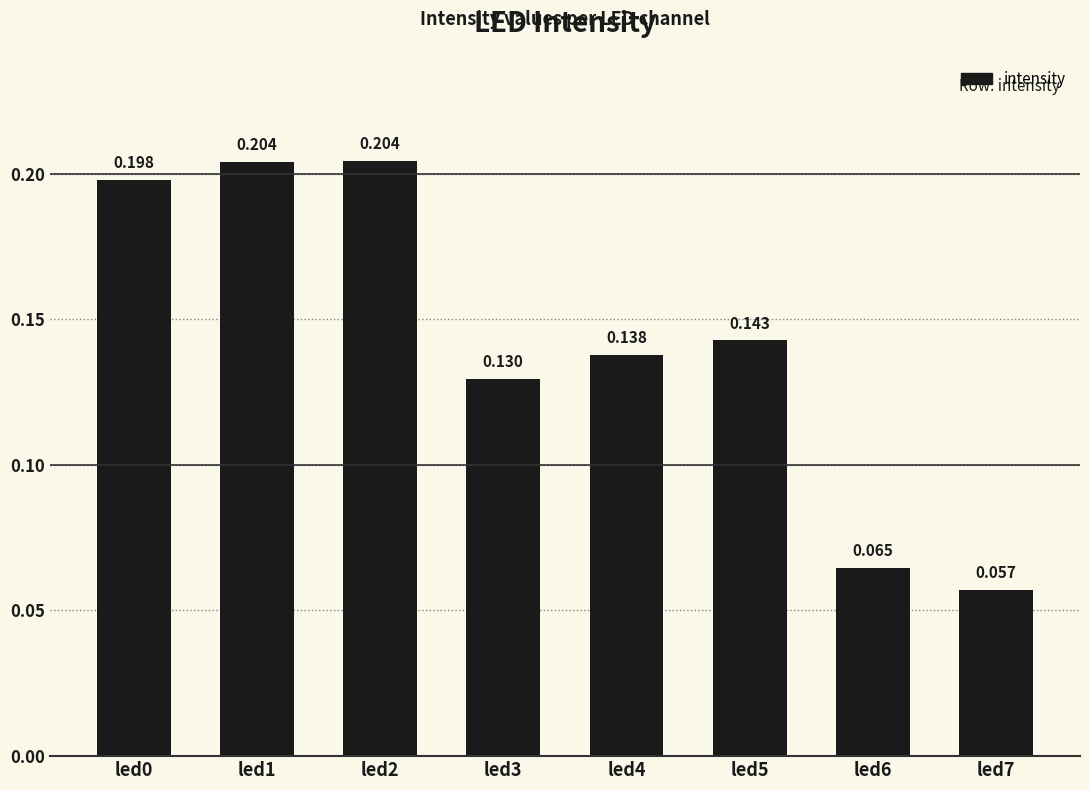

What is the average value?

0.1